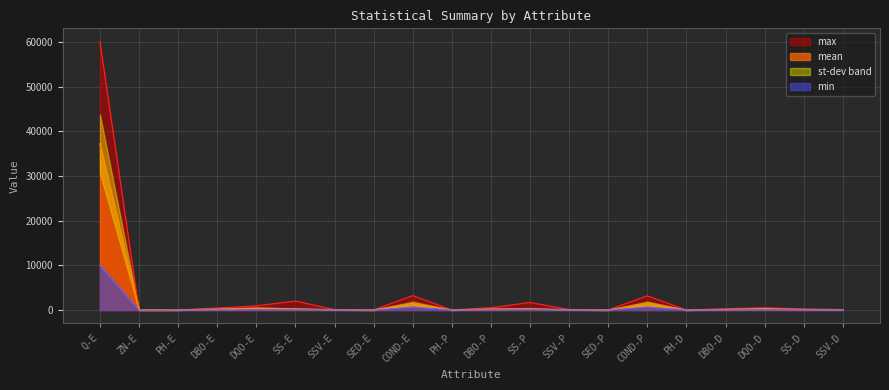

In mean, how many points are higher than both neighbors (excluding endpoints)?

5